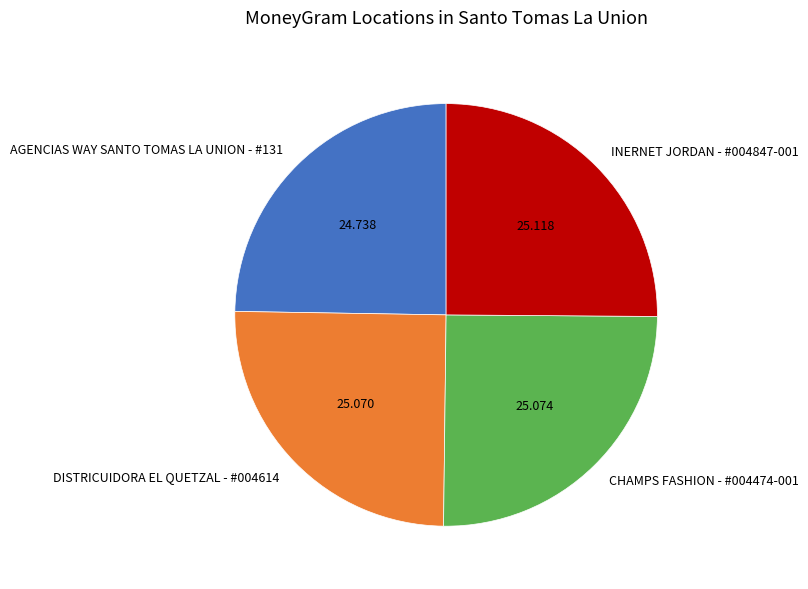

How many slices are in this pie chart?

4